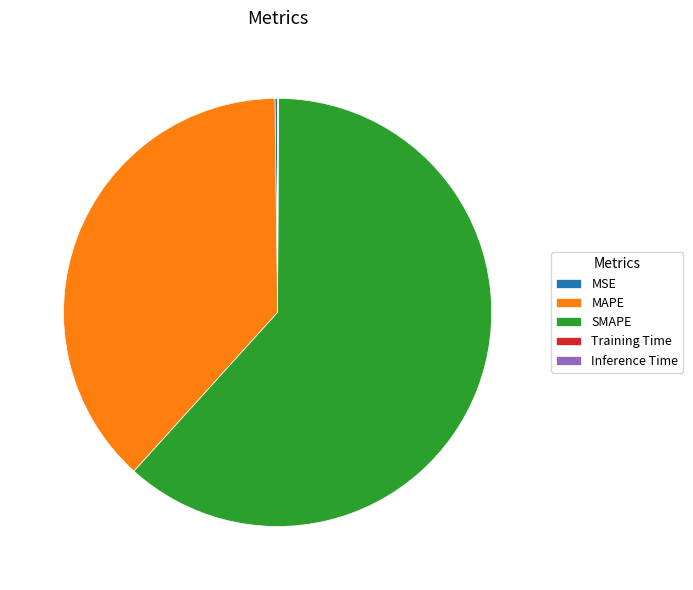

Is there any slice that represents more than half of the pie?

Yes